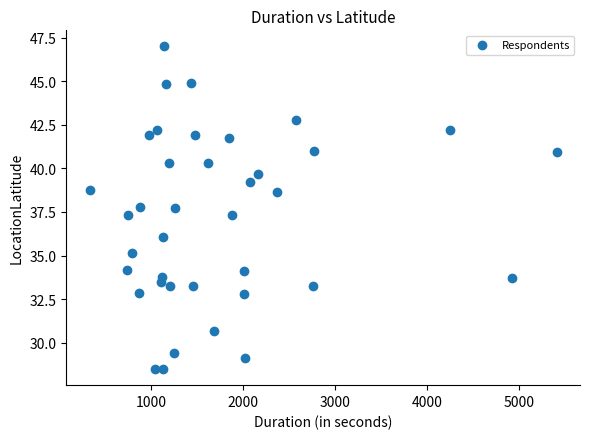

What is the range of X values (max minus min)?

5083.0